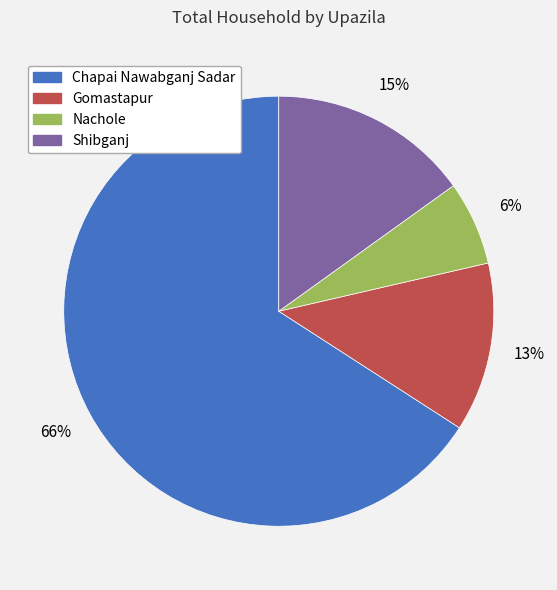

What is the largest slice in the pie chart?

Chapai Nawabganj Sadar